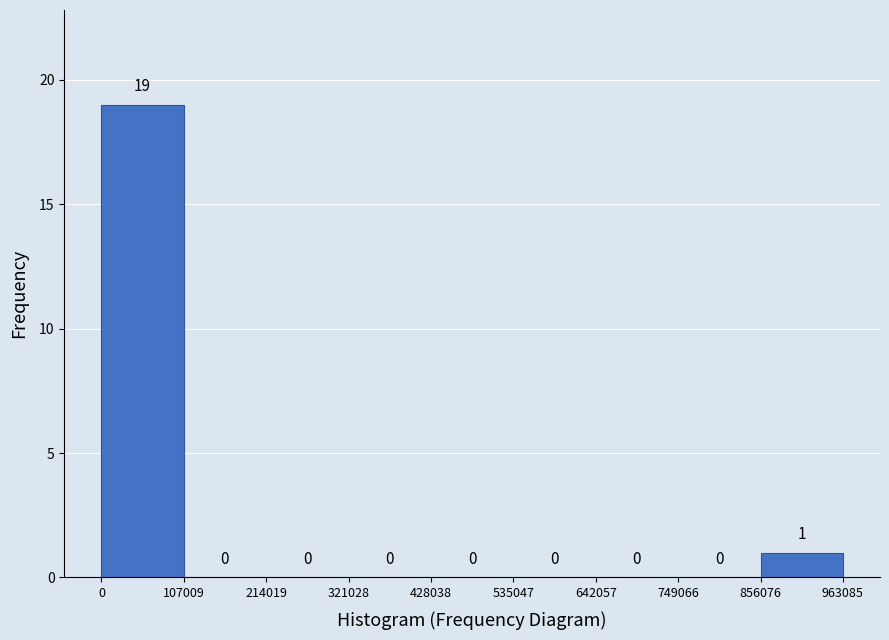

Reading left to right, list every bar in this chart as the range it spans on the x-axis followed by its height.

0 to 107009: 19
107009 to 214019: 0
214019 to 321028: 0
321028 to 428038: 0
428038 to 535047: 0
535047 to 642057: 0
642057 to 749066: 0
749066 to 856076: 0
856076 to 963085: 1